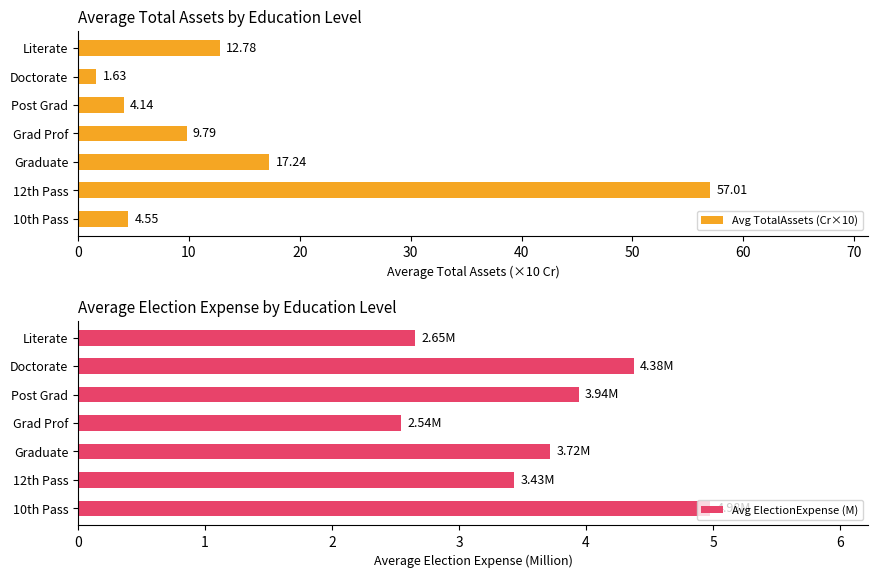

What is the difference between the maximum and minimum values in the Avg ElectionExpense (M) series?

2.4